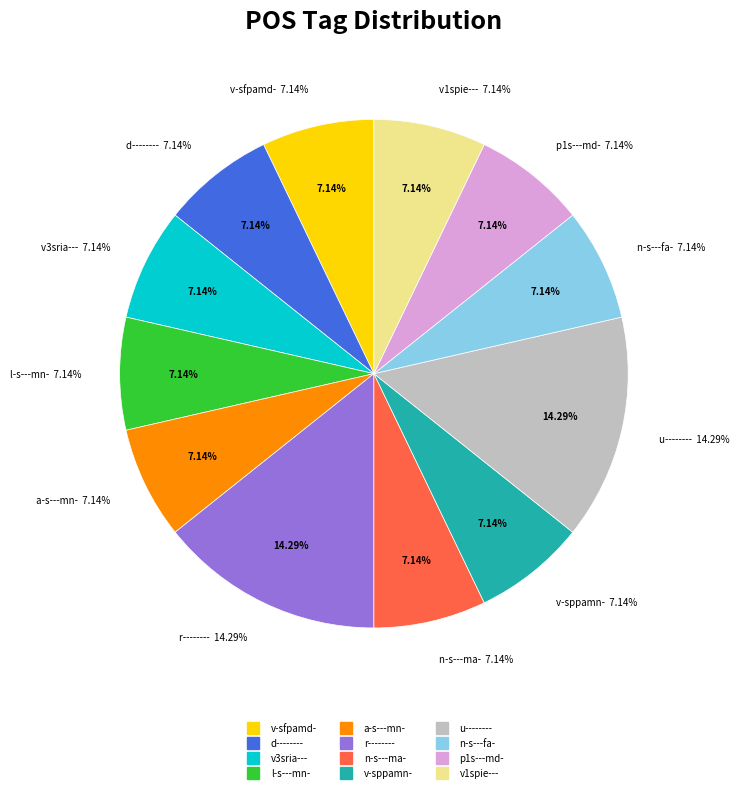

What is the smallest slice in the pie chart?

v-sfpamd-